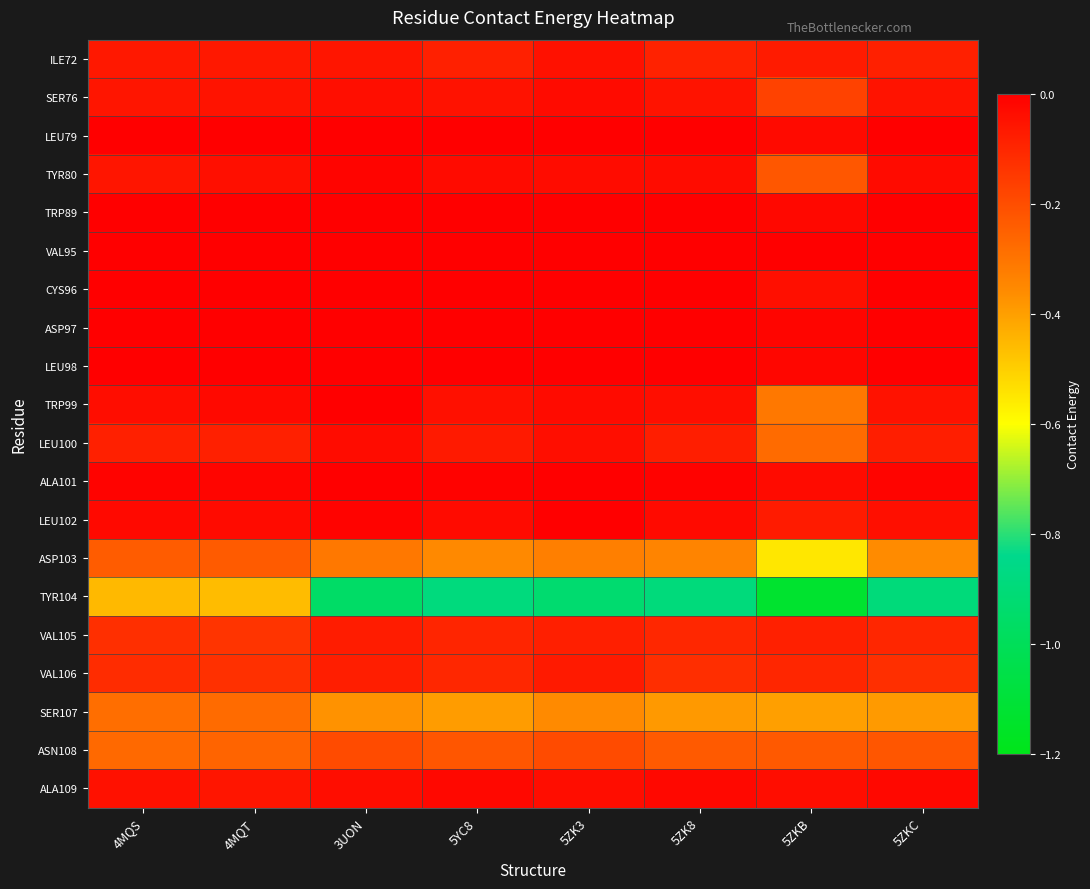

Reading left to right, list all the values displayed in this chart.

ILE72: 4MQS=-0.1	4MQT=-0.1	3UON=-0.1	5YC8=-0.1	5ZK3=-0.0	5ZK8=-0.1	5ZKB=-0.1	5ZKC=-0.1
SER76: 4MQS=-0.1	4MQT=-0.0	3UON=-0.0	5YC8=-0.0	5ZK3=-0.0	5ZK8=-0.0	5ZKB=-0.2	5ZKC=-0.1
LEU79: 4MQS=0.0	4MQT=0.0	3UON=0.0	5YC8=0.0	5ZK3=0.0	5ZK8=0.0	5ZKB=-0.0	5ZKC=0.0
TYR80: 4MQS=-0.1	4MQT=-0.0	3UON=-0.0	5YC8=-0.0	5ZK3=-0.0	5ZK8=-0.0	5ZKB=-0.2	5ZKC=-0.0
TRP89: 4MQS=0.0	4MQT=0.0	3UON=0.0	5YC8=0.0	5ZK3=0.0	5ZK8=0.0	5ZKB=-0.0	5ZKC=0.0
VAL95: 4MQS=0.0	4MQT=0.0	3UON=0.0	5YC8=0.0	5ZK3=0.0	5ZK8=0.0	5ZKB=-0.0	5ZKC=0.0
CYS96: 4MQS=0.0	4MQT=0.0	3UON=0.0	5YC8=0.0	5ZK3=0.0	5ZK8=0.0	5ZKB=-0.0	5ZKC=0.0
ASP97: 4MQS=0.0	4MQT=0.0	3UON=0.0	5YC8=0.0	5ZK3=0.0	5ZK8=0.0	5ZKB=-0.0	5ZKC=0.0
LEU98: 4MQS=0.0	4MQT=0.0	3UON=0.0	5YC8=0.0	5ZK3=0.0	5ZK8=0.0	5ZKB=-0.0	5ZKC=0.0
TRP99: 4MQS=-0.0	4MQT=-0.0	3UON=-0.0	5YC8=-0.0	5ZK3=-0.0	5ZK8=-0.0	5ZKB=-0.3	5ZKC=-0.0
LEU100: 4MQS=-0.1	4MQT=-0.1	3UON=-0.0	5YC8=-0.1	5ZK3=-0.0	5ZK8=-0.1	5ZKB=-0.3	5ZKC=-0.1
ALA101: 4MQS=-0.0	4MQT=-0.0	3UON=0.0	5YC8=-0.0	5ZK3=0.0	5ZK8=-0.0	5ZKB=-0.0	5ZKC=-0.0
LEU102: 4MQS=-0.0	4MQT=-0.0	3UON=-0.0	5YC8=-0.0	5ZK3=0.0	5ZK8=-0.0	5ZKB=-0.1	5ZKC=-0.0
ASP103: 4MQS=-0.2	4MQT=-0.2	3UON=-0.3	5YC8=-0.4	5ZK3=-0.3	5ZK8=-0.3	5ZKB=-0.6	5ZKC=-0.4
TYR104: 4MQS=-0.5	4MQT=-0.5	3UON=-1.0	5YC8=-0.9	5ZK3=-0.9	5ZK8=-0.9	5ZKB=-1.1	5ZKC=-0.9
VAL105: 4MQS=-0.1	4MQT=-0.1	3UON=-0.1	5YC8=-0.1	5ZK3=-0.1	5ZK8=-0.1	5ZKB=-0.1	5ZKC=-0.1
VAL106: 4MQS=-0.1	4MQT=-0.1	3UON=-0.1	5YC8=-0.1	5ZK3=-0.1	5ZK8=-0.1	5ZKB=-0.1	5ZKC=-0.1
SER107: 4MQS=-0.3	4MQT=-0.3	3UON=-0.4	5YC8=-0.4	5ZK3=-0.4	5ZK8=-0.4	5ZKB=-0.4	5ZKC=-0.4
ASN108: 4MQS=-0.3	4MQT=-0.3	3UON=-0.2	5YC8=-0.2	5ZK3=-0.2	5ZK8=-0.2	5ZKB=-0.2	5ZKC=-0.2
ALA109: 4MQS=-0.0	4MQT=-0.1	3UON=-0.0	5YC8=-0.0	5ZK3=-0.0	5ZK8=-0.0	5ZKB=-0.0	5ZKC=-0.0